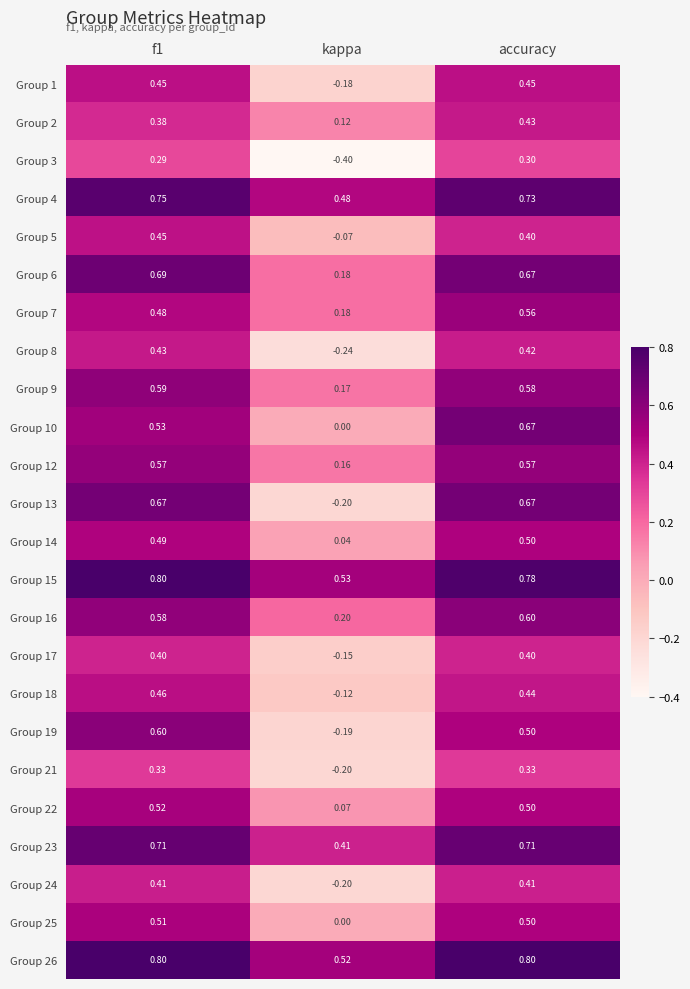

Is the value of Group 14 at accuracy greater than the value of Group 13 at kappa?

Yes